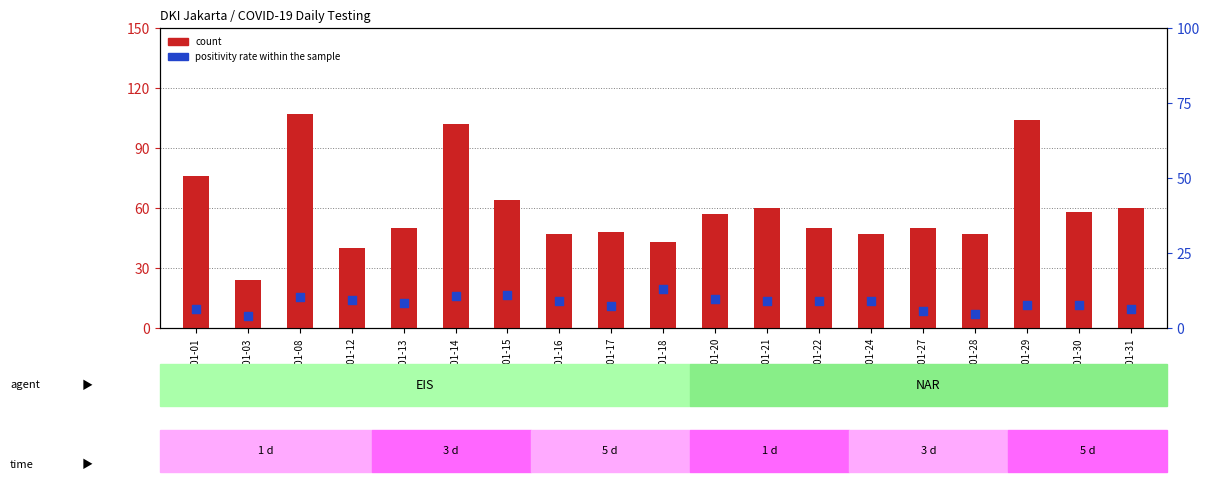

Which series has the widest spread of Y values?

count